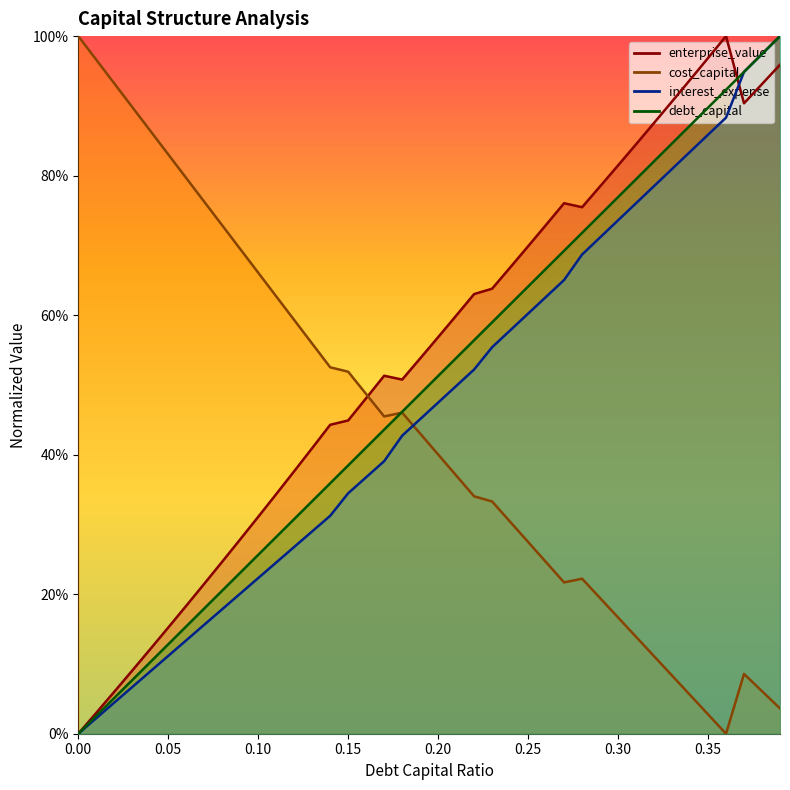

What is the approximate value of interest_expense at 0.29?

0.7